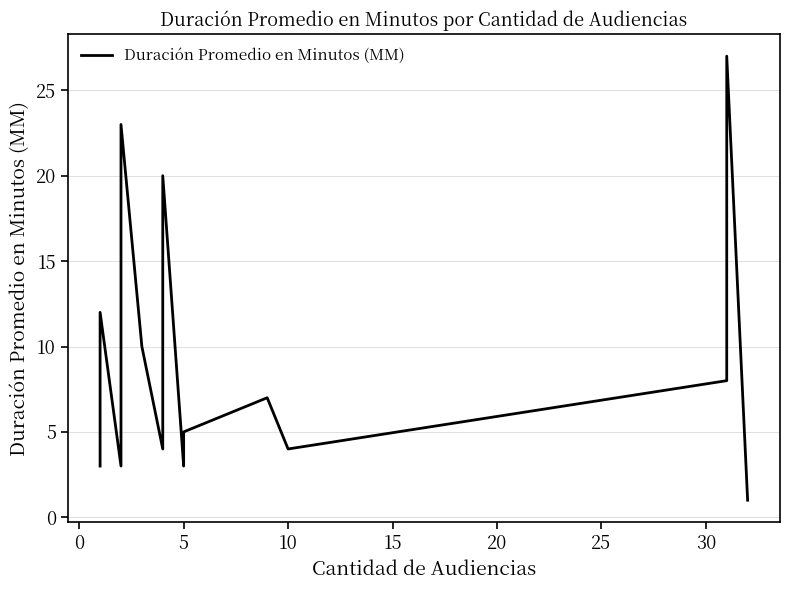

How many lines are shown in the chart?

1